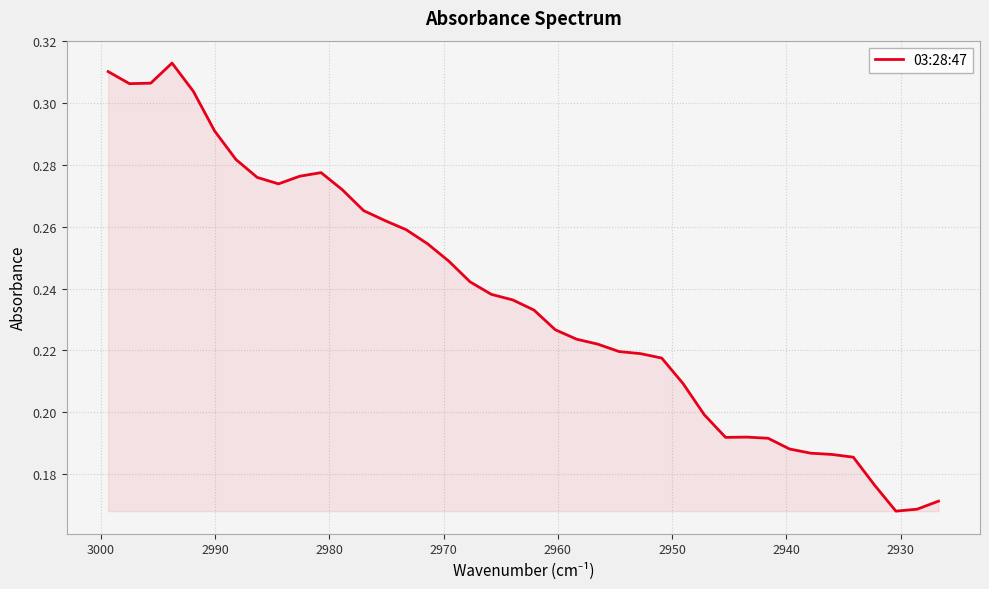

What is the difference between the second highest and minimum values?

0.1